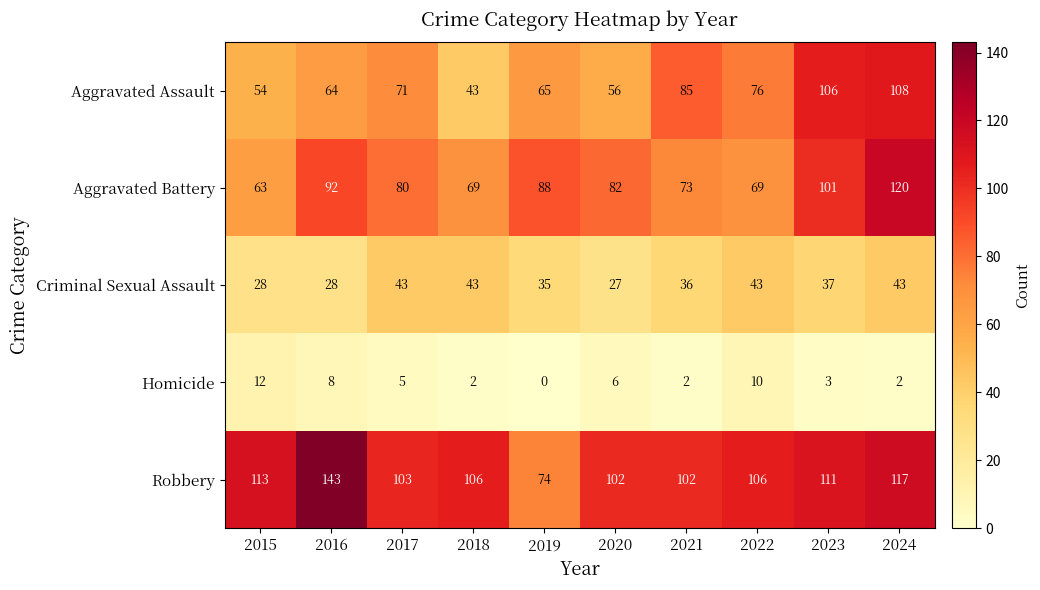

Rank the series at 2024 from highest to lowest value.

Aggravated Battery, Robbery, Aggravated Assault, Criminal Sexual Assault, Homicide